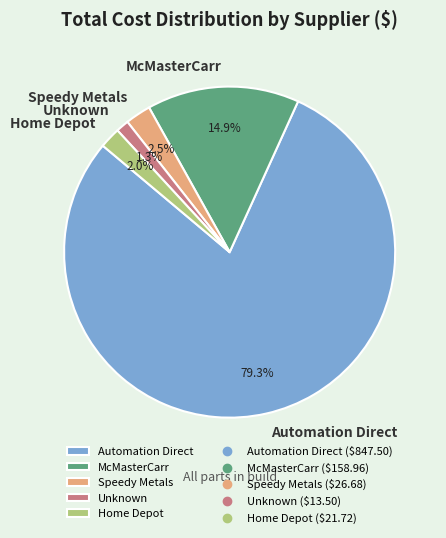

Which has a higher value, McMasterCarr or Home Depot?

McMasterCarr